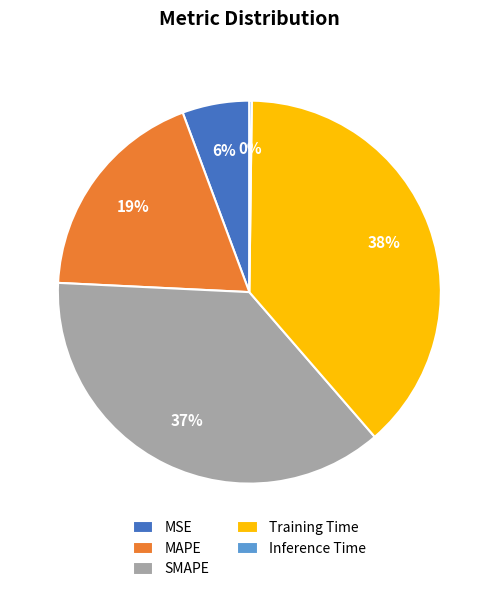

Do Training Time and SMAPE together represent more than half of the pie?

Yes